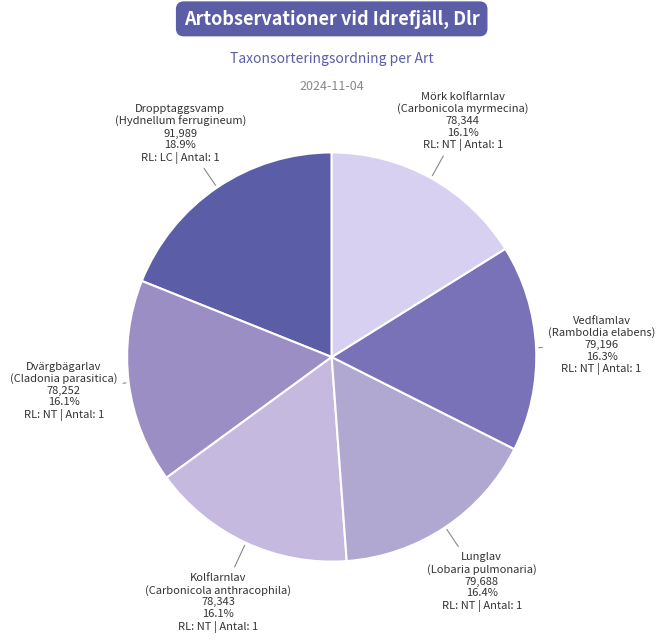

Is there a majority slice in this chart?

No